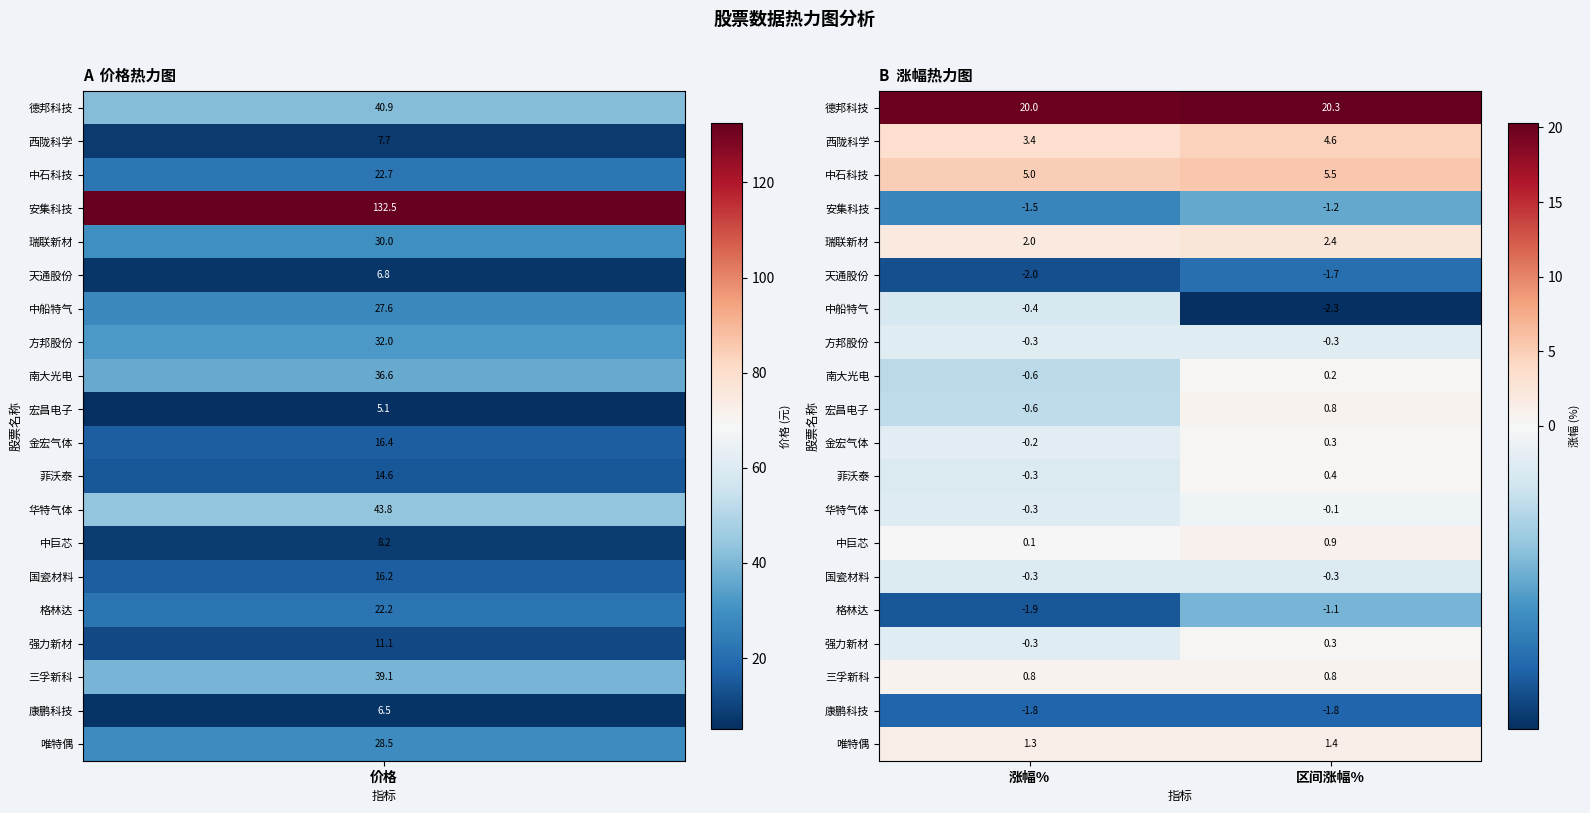

True or false: 宏昌电子 has a value of 0.8 at 区间涨幅%.

True